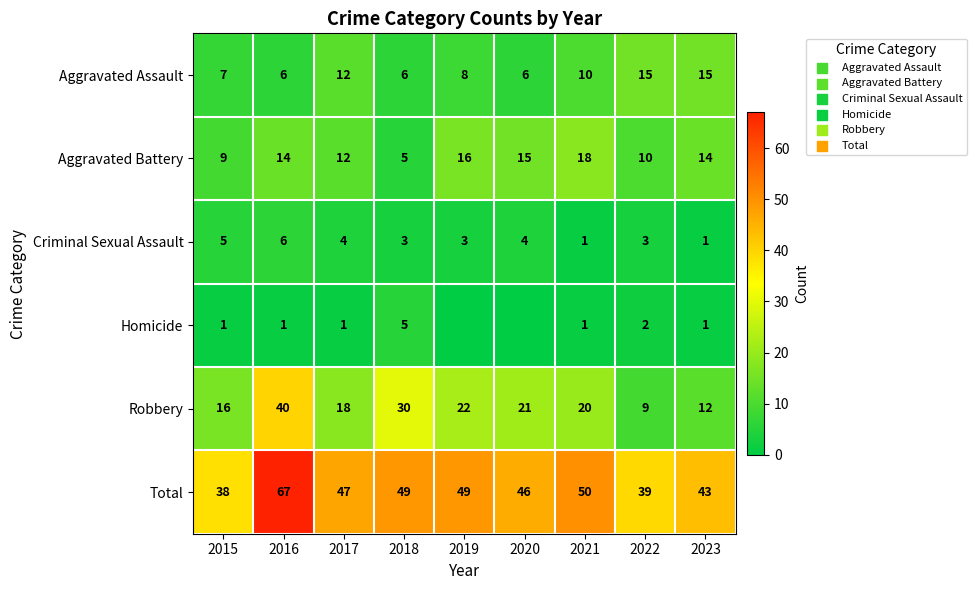

The Robbery series shows 16 at 2015. True or false?

True